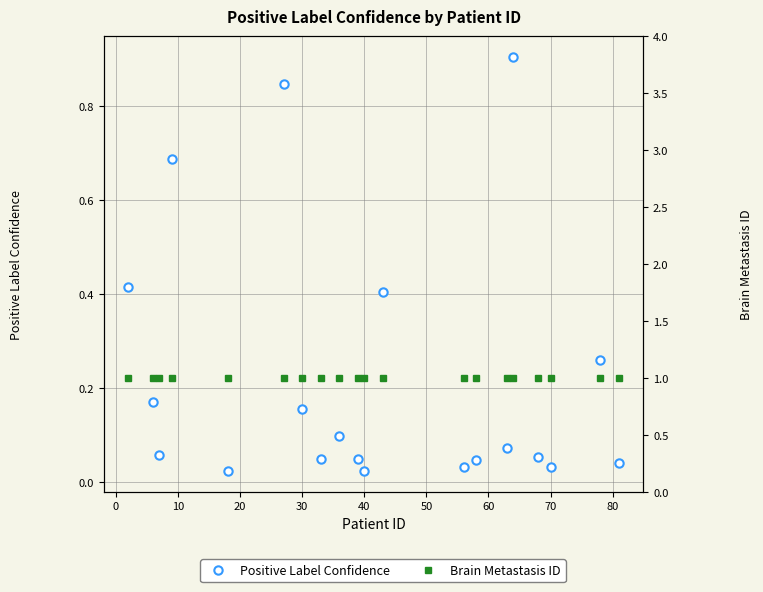

List the series in order of their peak value, highest first.

Brain Metastasis ID, Positive Label Confidence